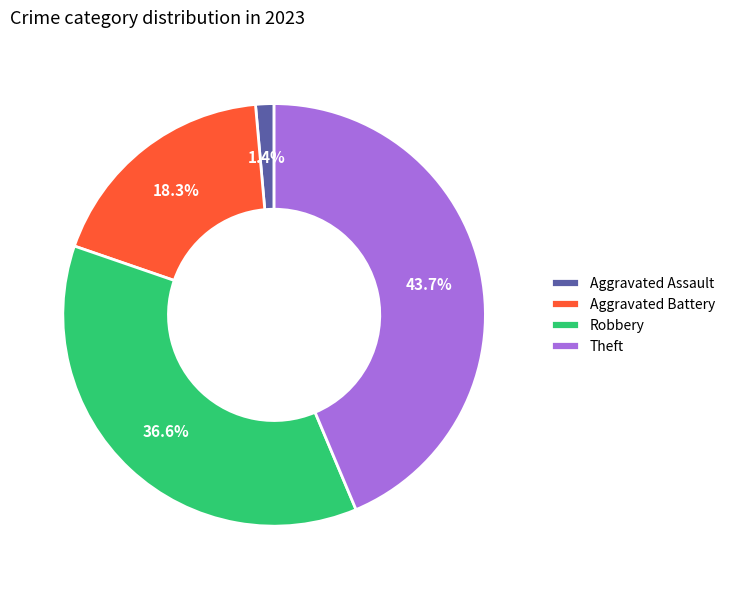

Which category has the biggest portion of the pie?

Theft